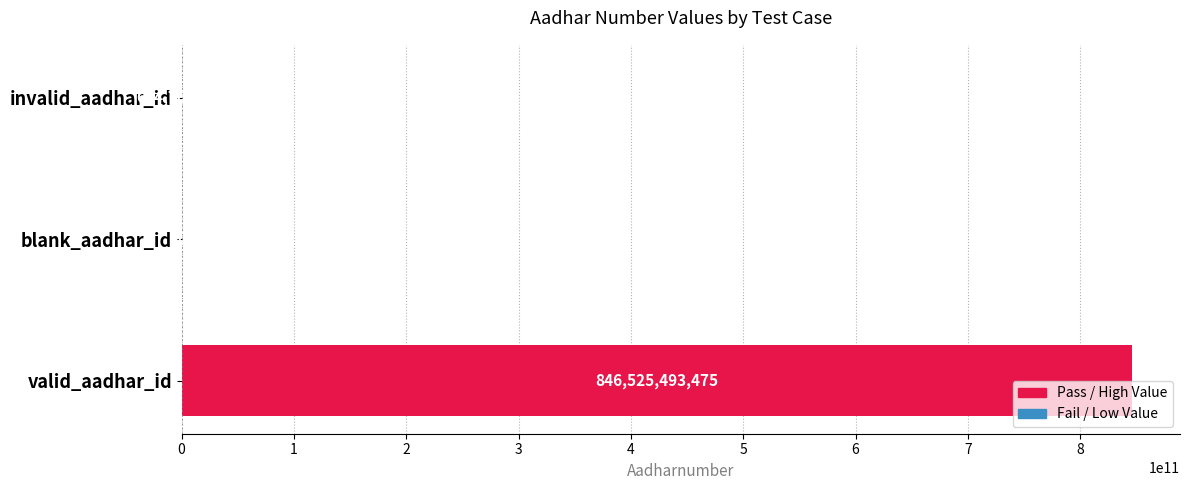

True or false: the data shows 674768648 at invalid_aadhar_id.

True